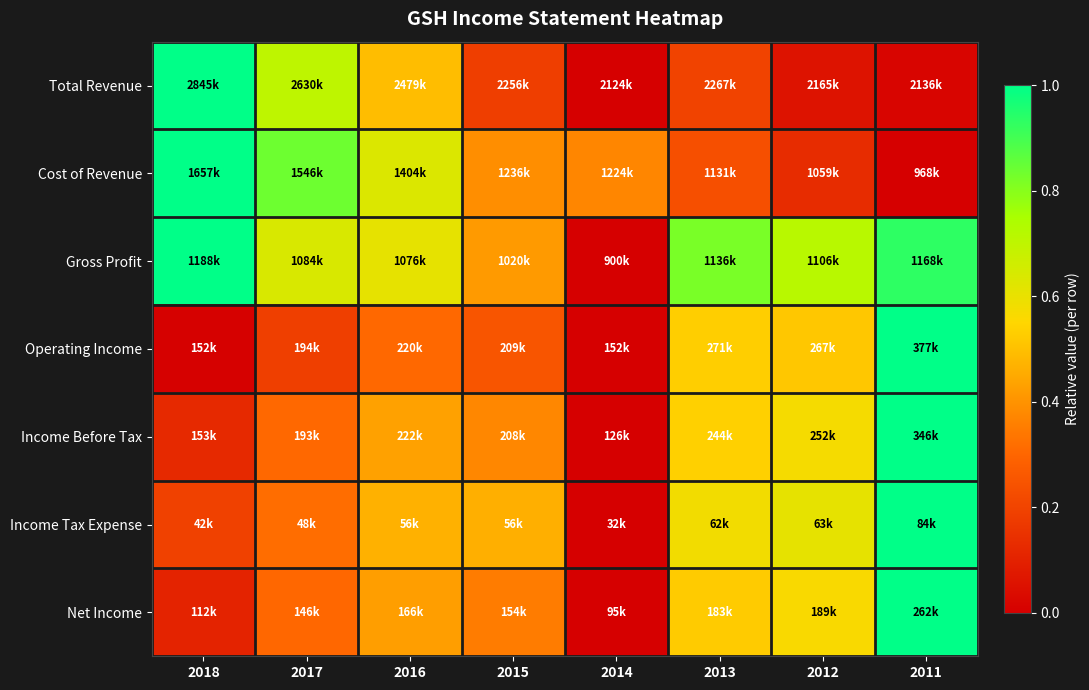

How many series are shown in this chart?

7